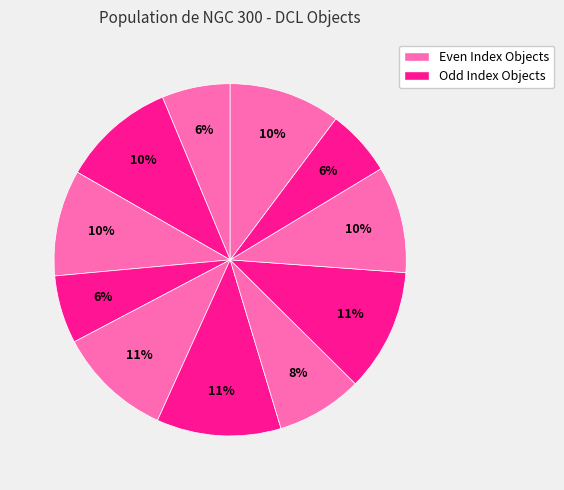

How many slices are in this pie chart?

11